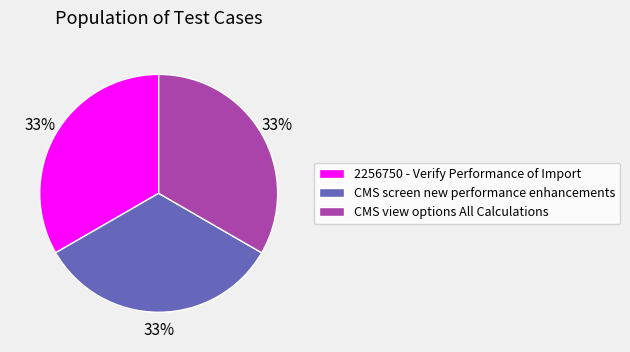

The CMS screen new performance enhancements slice represents 45% of the pie. True or false?

False